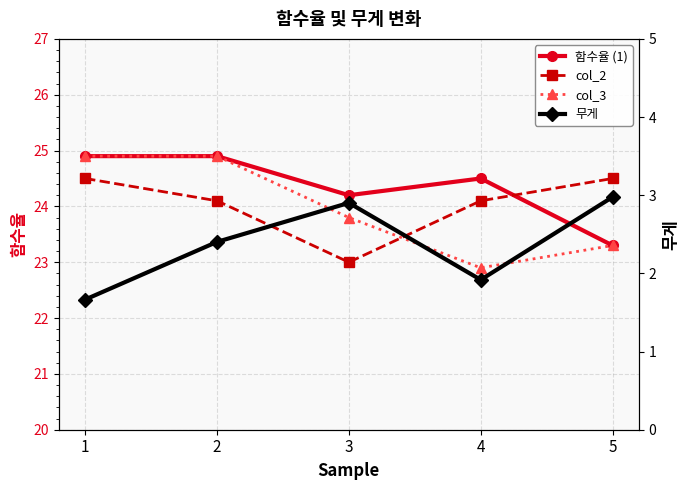

List the labels in order of 함수율 (1) value, largest first.

1, 2, 4, 3, 5